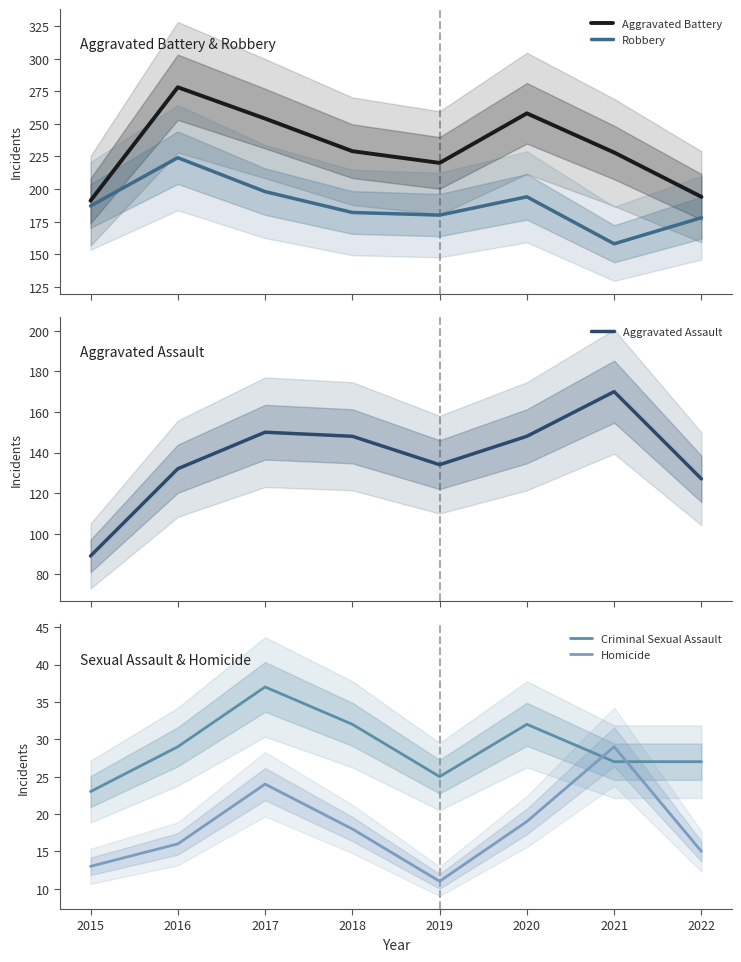

Rank the categories by Homicide value from highest to lowest.

2021, 2017, 2020, 2018, 2016, 2022, 2015, 2019